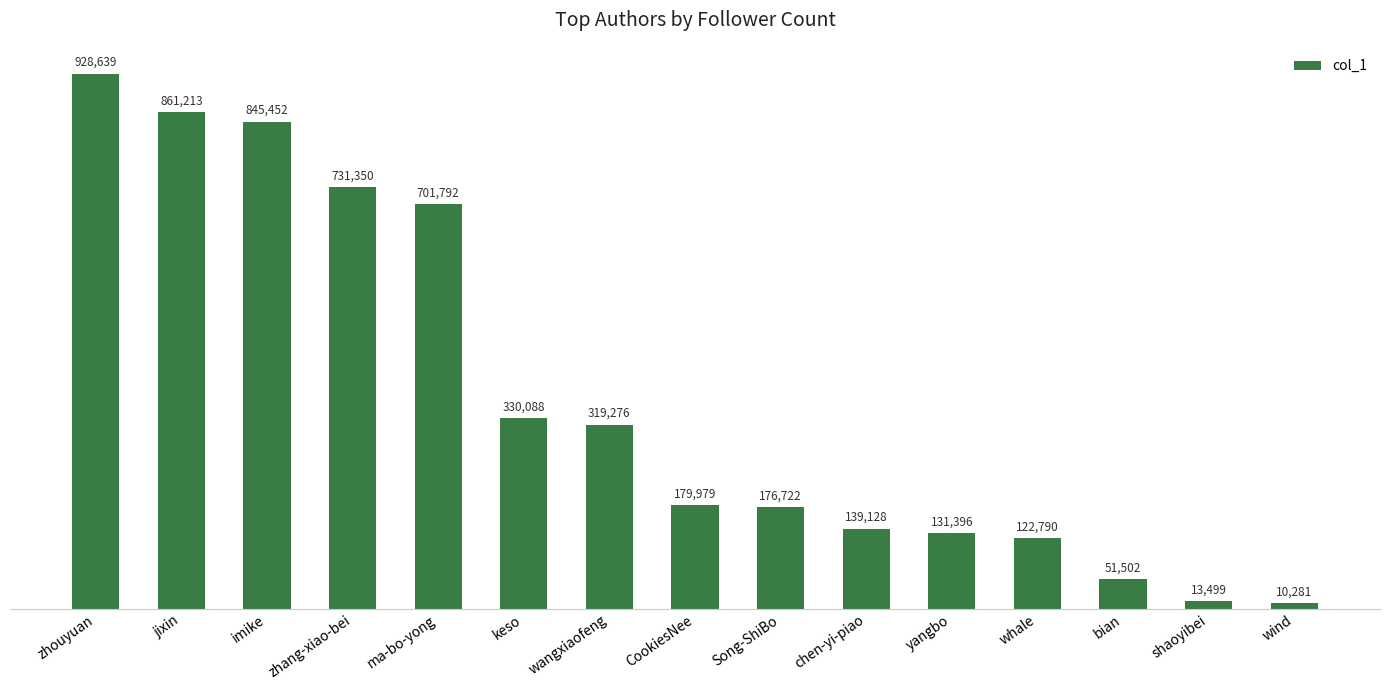

Which label corresponds to the largest value in the chart?

zhouyuan